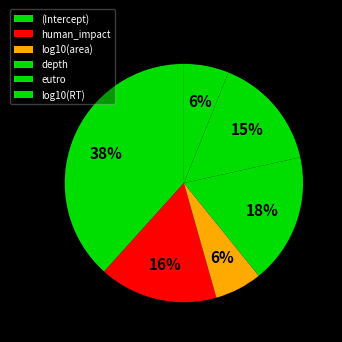

Which slice is the largest?

(Intercept)